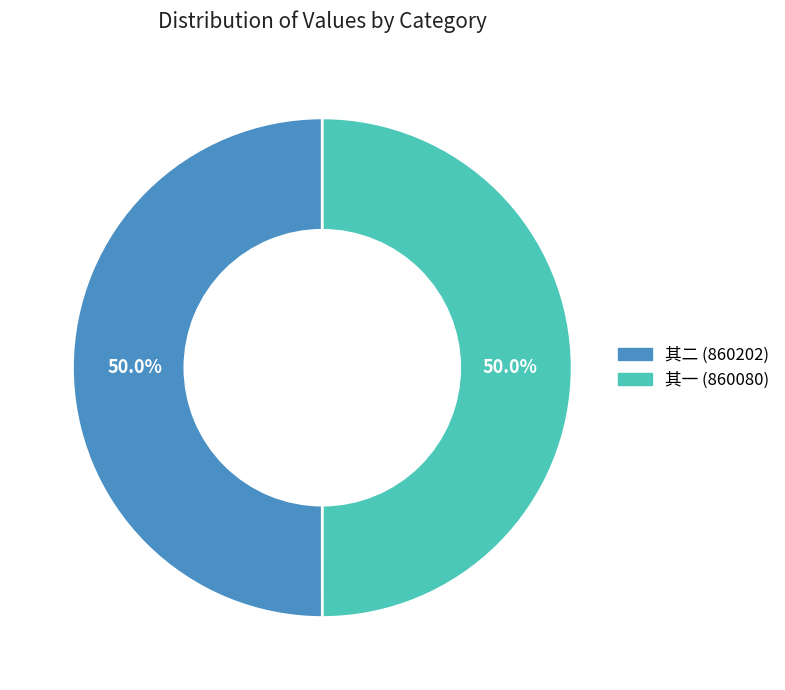

Which category accounts for the majority?

寄郑龙川子汝瞻岩翁二首一叙别怀一谢惠端砚 其二